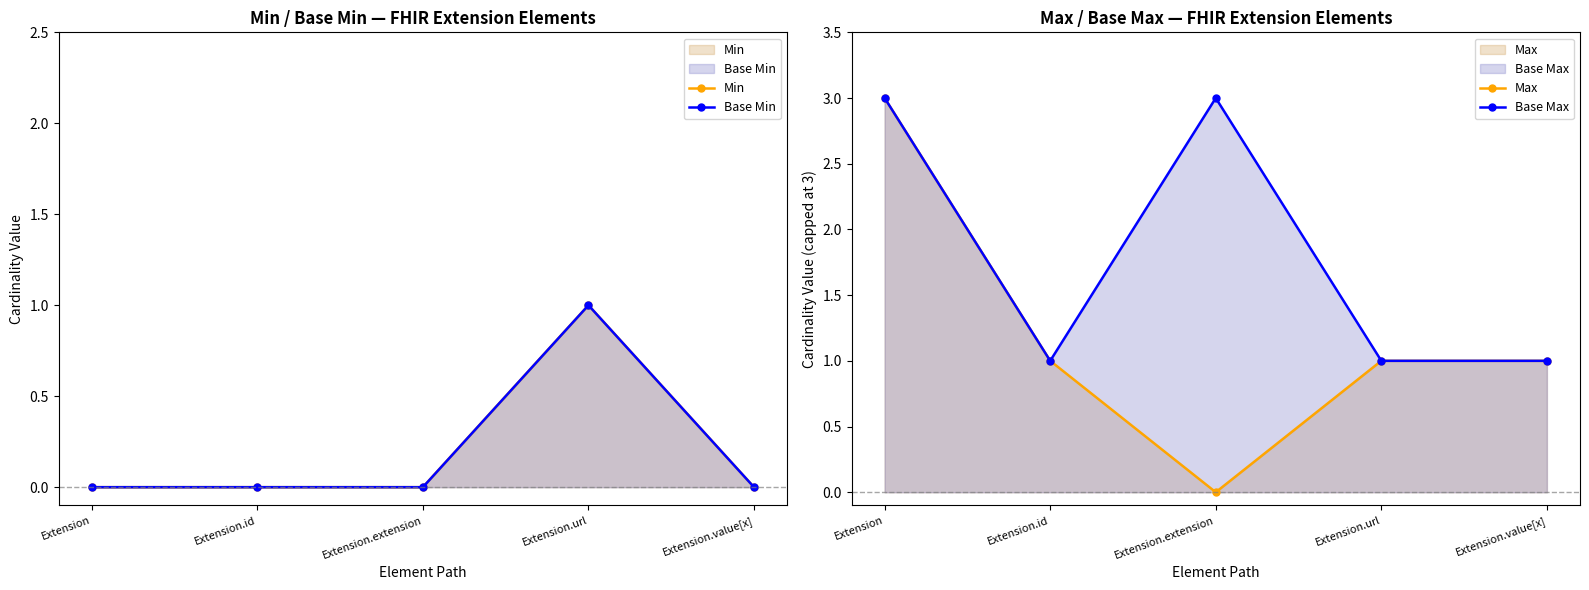

What is the label of the 3rd point from the left?

Extension.extension